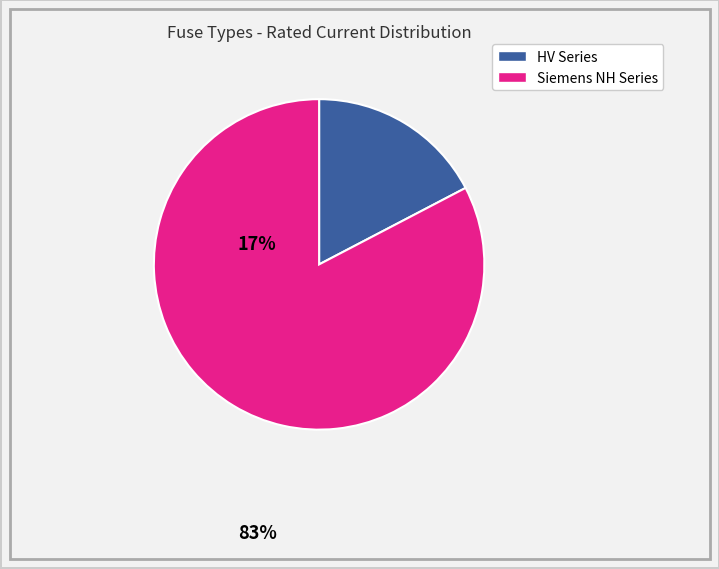

Is there a majority slice in this chart?

Yes